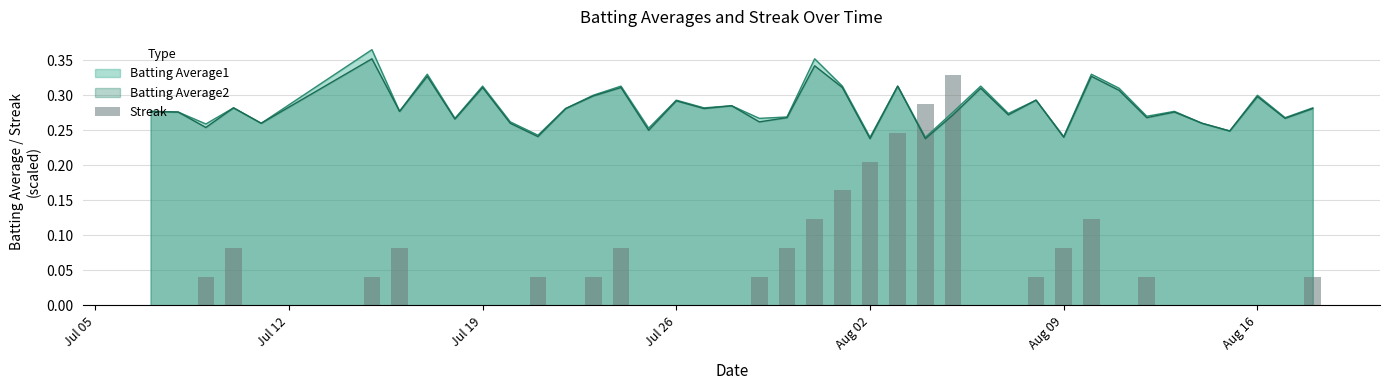

Is it true that Batting Average1 equals 0.2 at Aug 16?

False